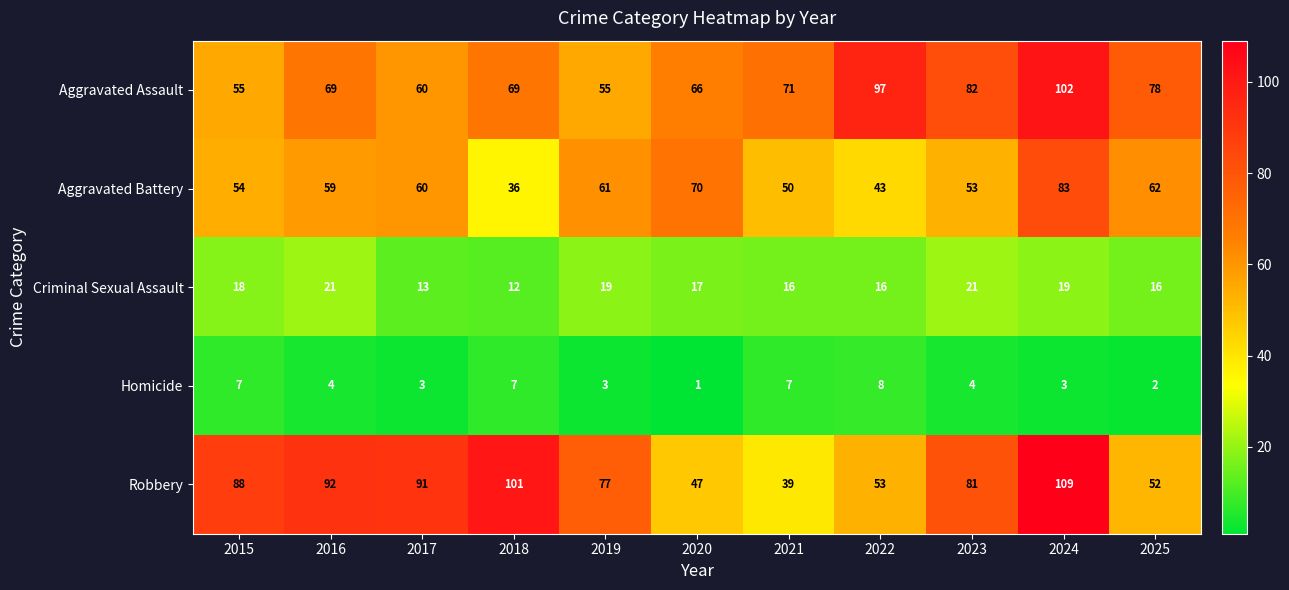

Where is Robbery nearest to the value 74?

2019